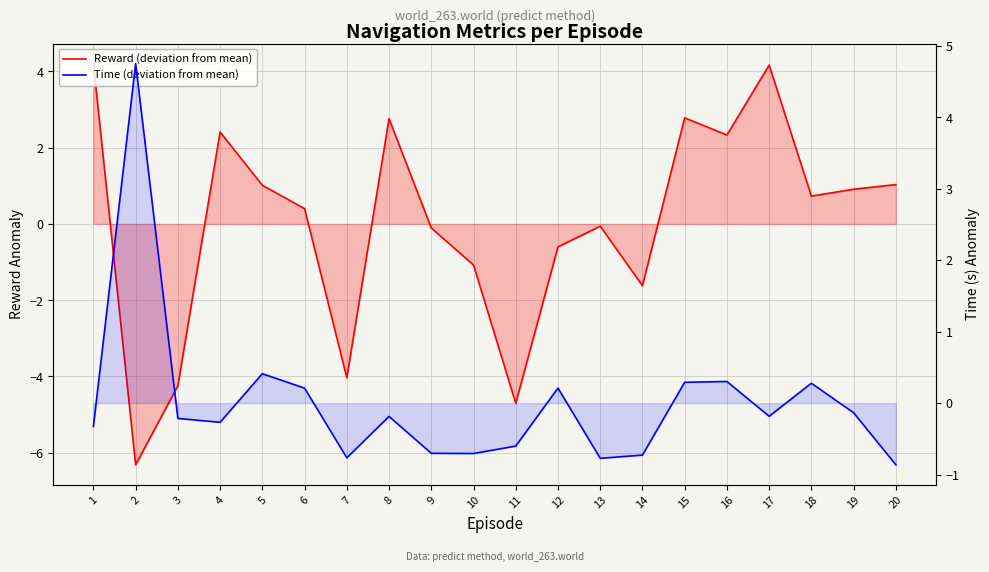

What is the value of the Time (deviation from mean) point at the 17th from the left?

-0.2